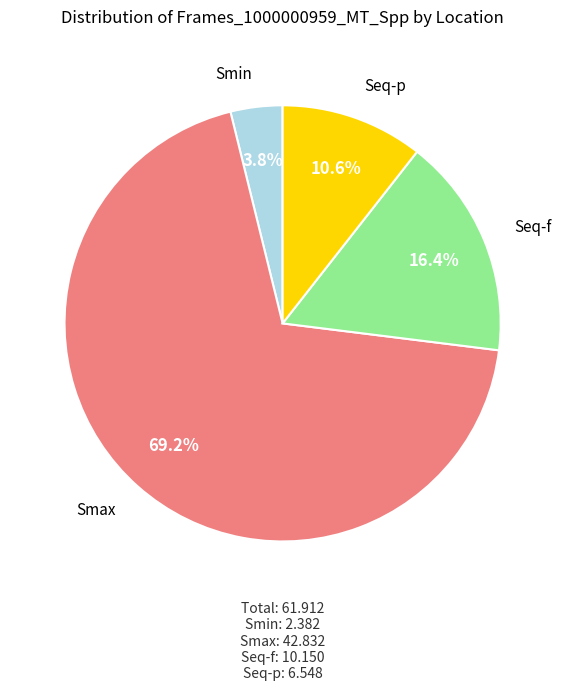

How many segments does this pie chart have?

4